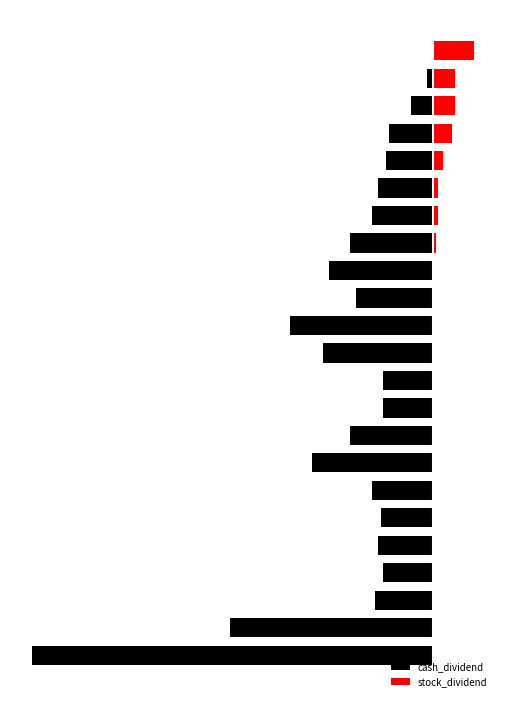

How many groups of bars are there?

23